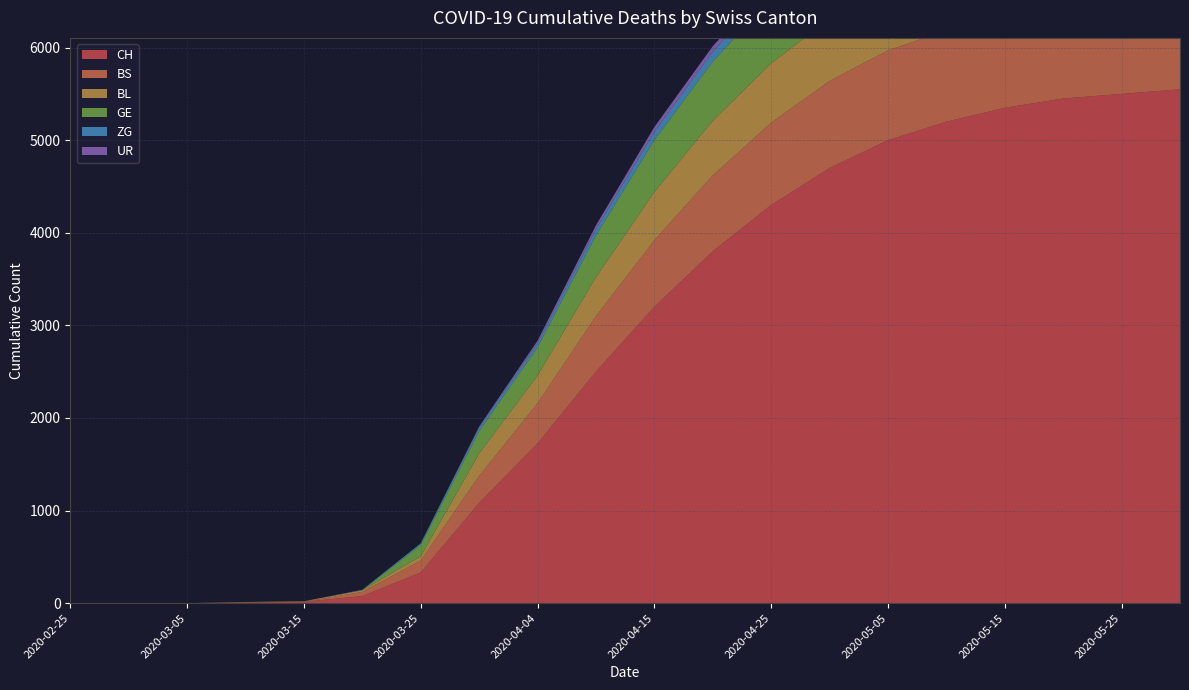

Reading right to left, list all the values displayed in this chart.

CH: 2020-05-31=5550	2020-05-25=5500	2020-05-20=5450	2020-05-15=5350	2020-05-10=5200	2020-05-05=5000	2020-04-30=4700	2020-04-25=4300	2020-04-20=3800	2020-04-15=3200	2020-04-10=2500	2020-04-04=1725	2020-03-31=1082	2020-03-25=332	2020-03-20=76	2020-03-15=15	2020-03-10=7	2020-03-05=0	2020-02-29=0	2020-02-25=0
BS: 2020-05-31=1000	2020-05-25=999	2020-05-20=997	2020-05-15=993	2020-05-10=985	2020-05-05=970	2020-04-30=940	2020-04-25=890	2020-04-20=820	2020-04-15=720	2020-04-10=600	2020-04-04=434	2020-03-31=292	2020-03-25=128	2020-03-20=46	2020-03-15=0	2020-03-10=4	2020-03-05=0	2020-02-29=0	2020-02-25=0
BL: 2020-05-31=700	2020-05-25=699	2020-05-20=698	2020-05-15=696	2020-05-10=692	2020-05-05=685	2020-04-30=670	2020-04-25=640	2020-04-20=590	2020-04-15=520	2020-04-10=420	2020-04-04=298	2020-03-31=242	2020-03-25=46	2020-03-20=18	2020-03-15=5	2020-03-10=2	2020-03-05=0	2020-02-29=0	2020-02-25=0
GE: 2020-05-31=781	2020-05-25=780	2020-05-20=778	2020-05-15=775	2020-05-10=770	2020-05-05=760	2020-04-30=740	2020-04-25=700	2020-04-20=640	2020-04-15=560	2020-04-10=450	2020-04-04=305	2020-03-31=241	2020-03-25=122	2020-03-20=0	2020-03-15=0	2020-03-10=0	2020-03-05=0	2020-02-29=0	2020-02-25=0
ZG: 2020-05-31=128	2020-05-25=127	2020-05-20=127	2020-05-15=126	2020-05-10=125	2020-05-05=123	2020-04-30=120	2020-04-25=115	2020-04-20=105	2020-04-15=90	2020-04-10=70	2020-04-04=46	2020-03-31=39	2020-03-25=18	2020-03-20=5	2020-03-15=0	2020-03-10=0	2020-03-05=0	2020-02-29=0	2020-02-25=0
UR: 2020-05-31=72	2020-05-25=72	2020-05-20=72	2020-05-15=72	2020-05-10=71	2020-05-05=70	2020-04-30=68	2020-04-25=65	2020-04-20=60	2020-04-15=52	2020-04-10=40	2020-04-04=26	2020-03-31=11	2020-03-25=0	2020-03-20=0	2020-03-15=0	2020-03-10=0	2020-03-05=0	2020-02-29=0	2020-02-25=0